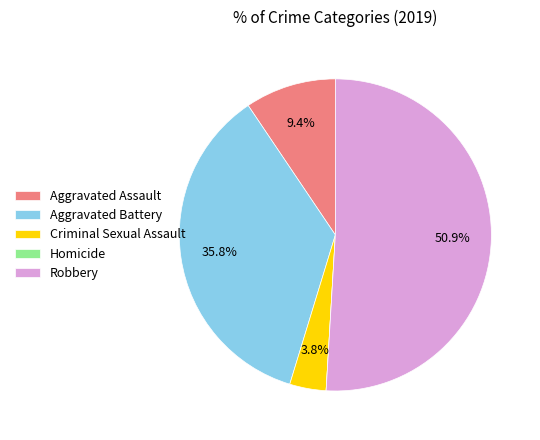

Which category has the biggest portion of the pie?

Robbery